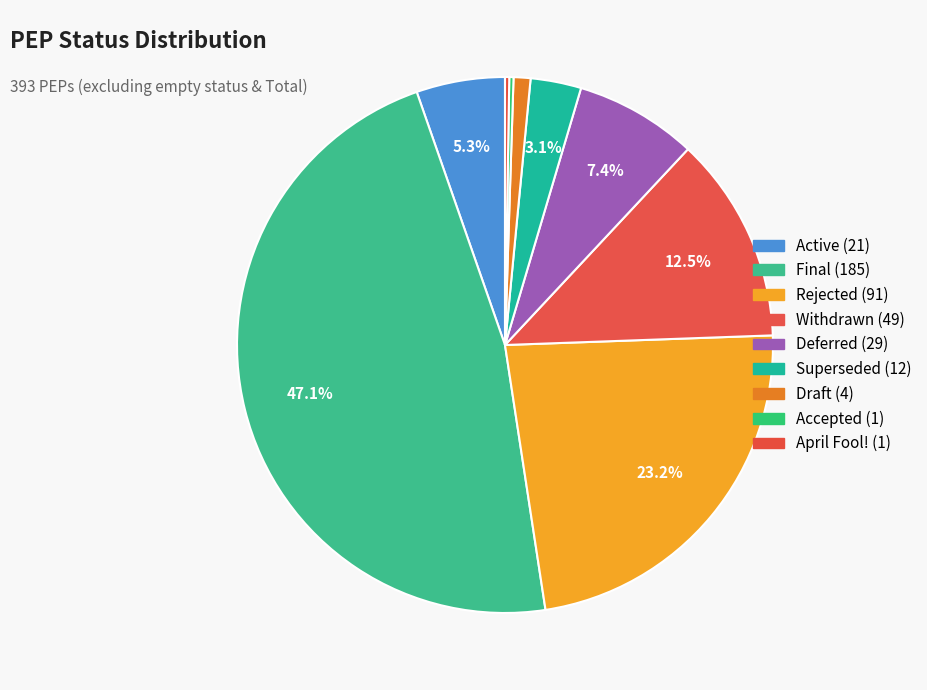

Which category has the smallest portion of the pie?

Accepted